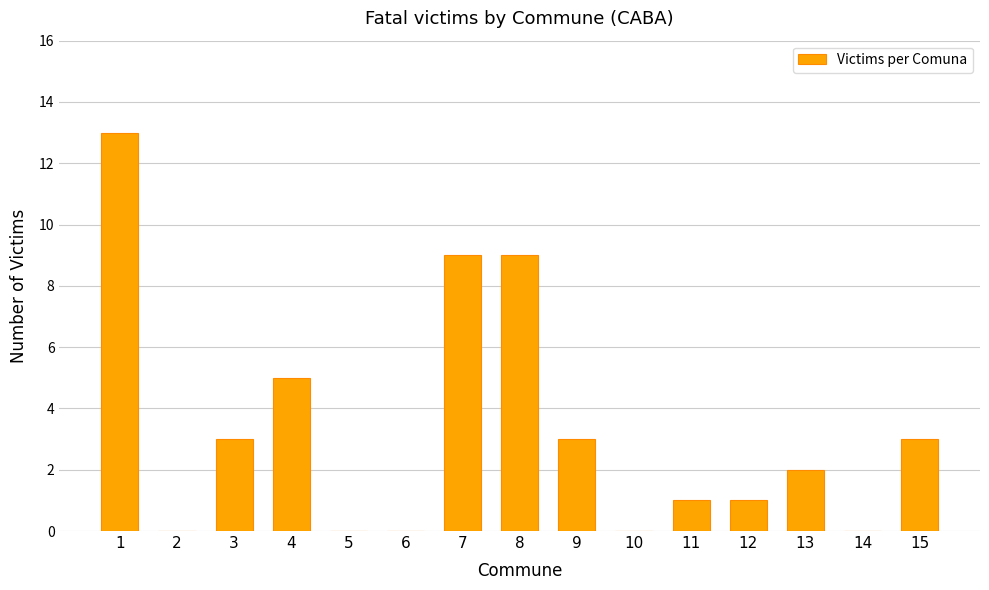

Are the bars horizontal?

No